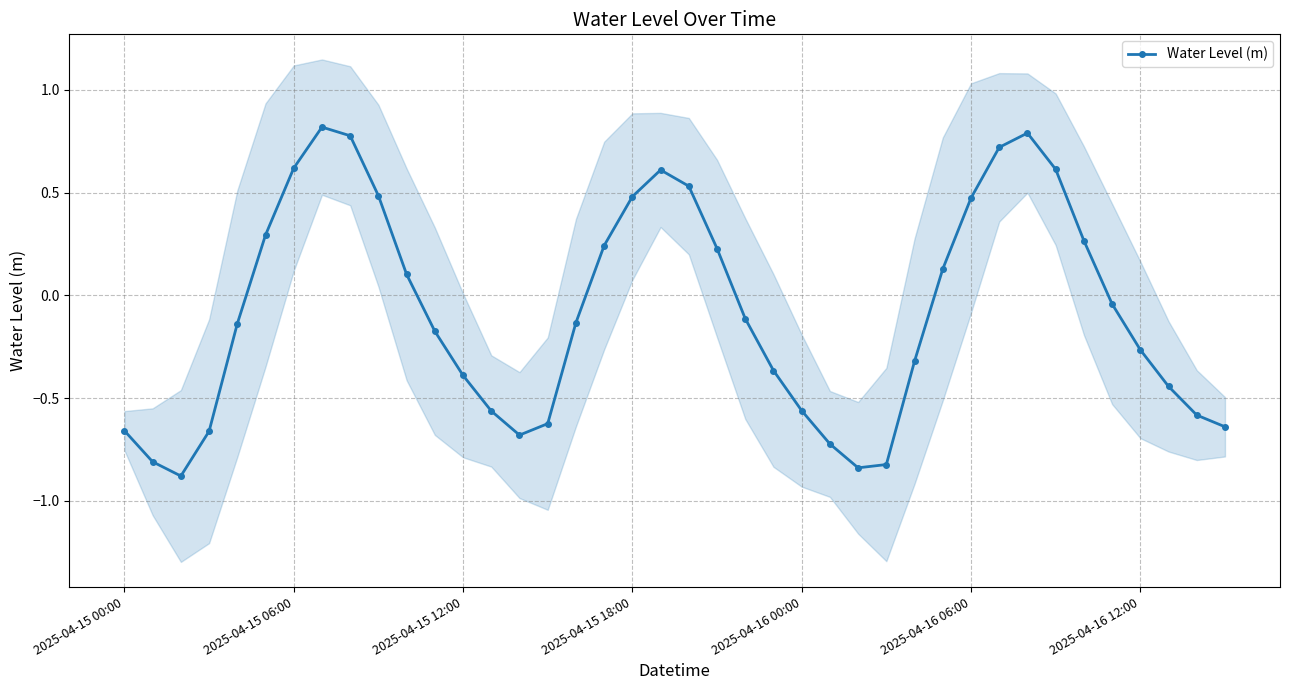

How many negative values are there?

23